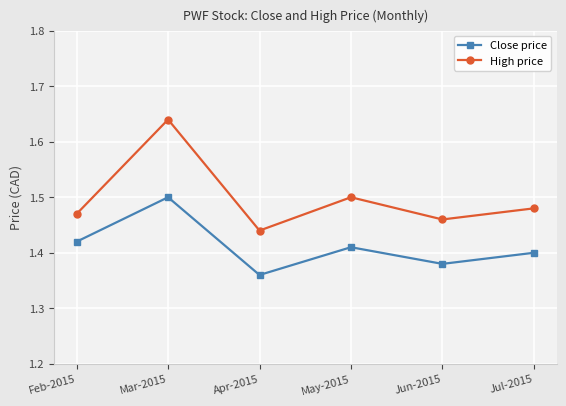

Rank the series by their average value, from highest to lowest.

High price, Close price